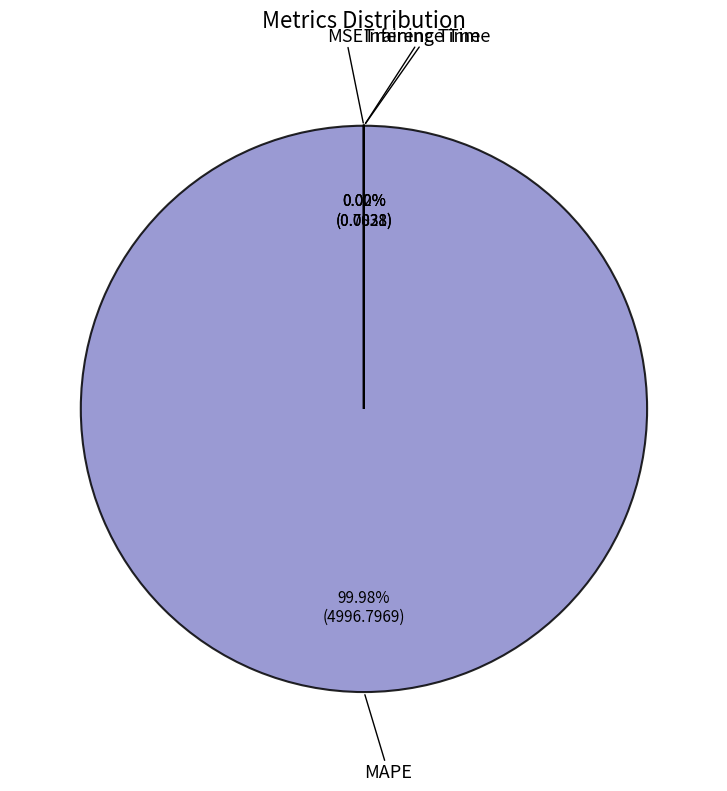

Which category accounts for the majority?

MAPE